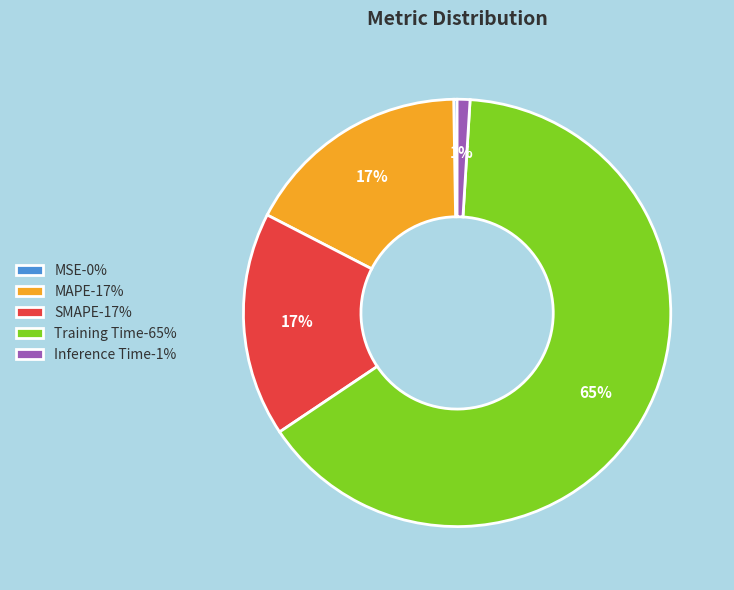

Is it true that Training Time is 75% of the pie?

False